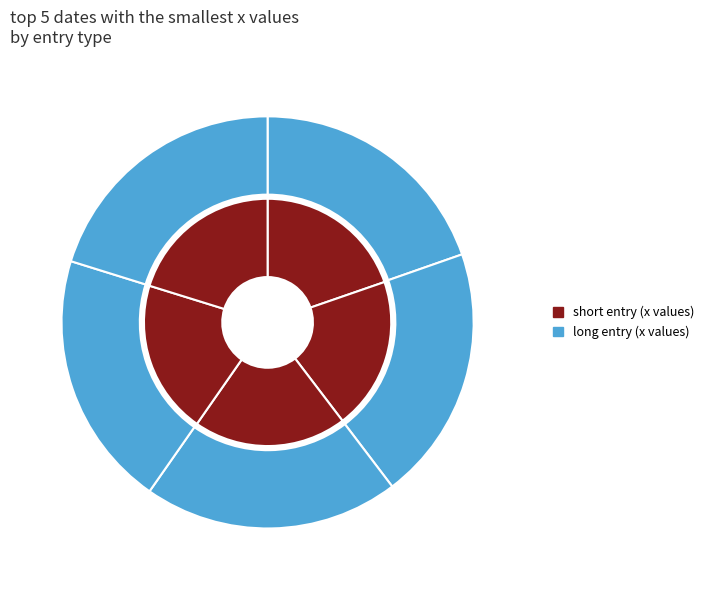

True or false: 2022-03-28 accounts for 1% of the total.

False